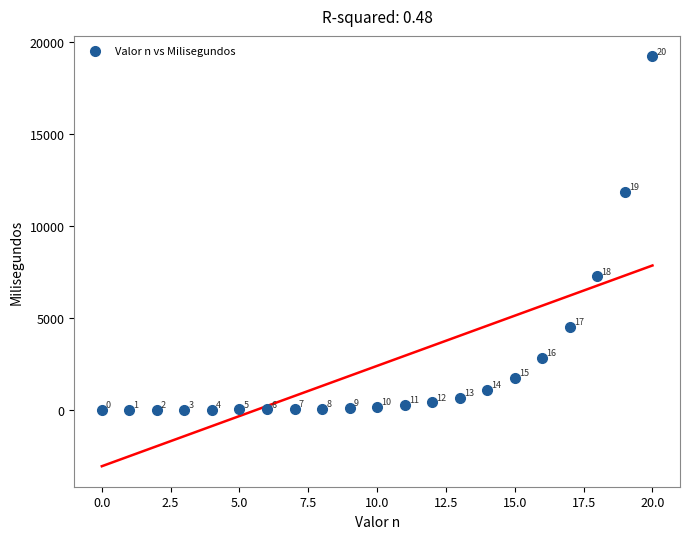

What Y value in the scatter plot is closest to 9604?

11848